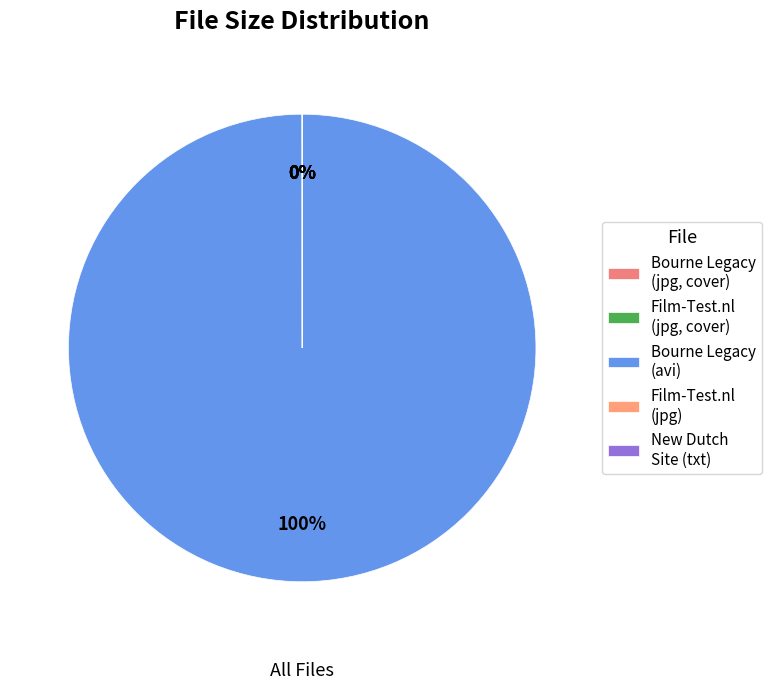

Which category has the biggest portion of the pie?

Bourne Legacy (avi)